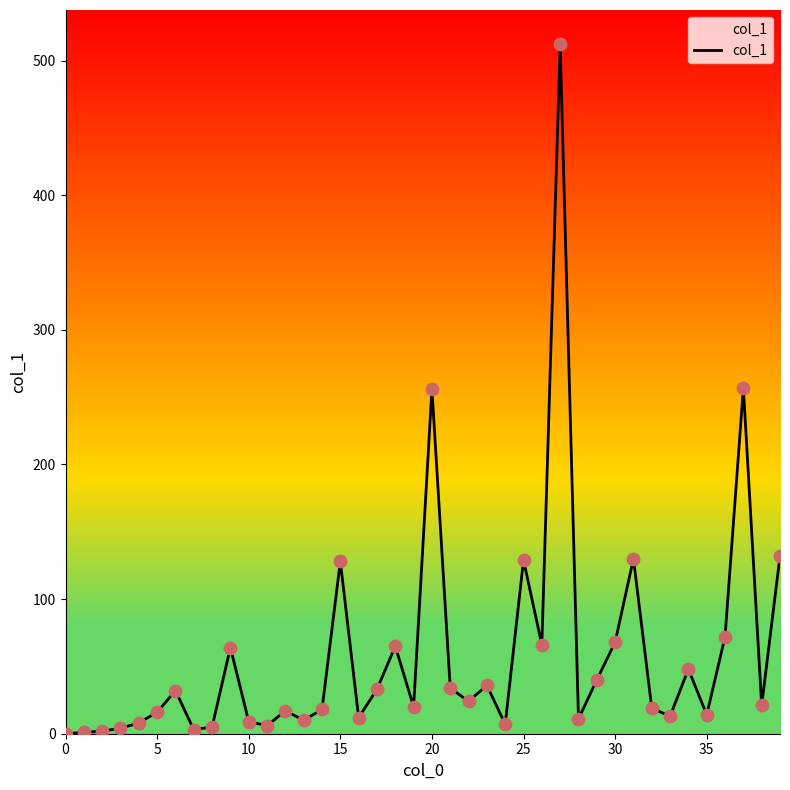

What is the difference between the maximum and minimum values?

512